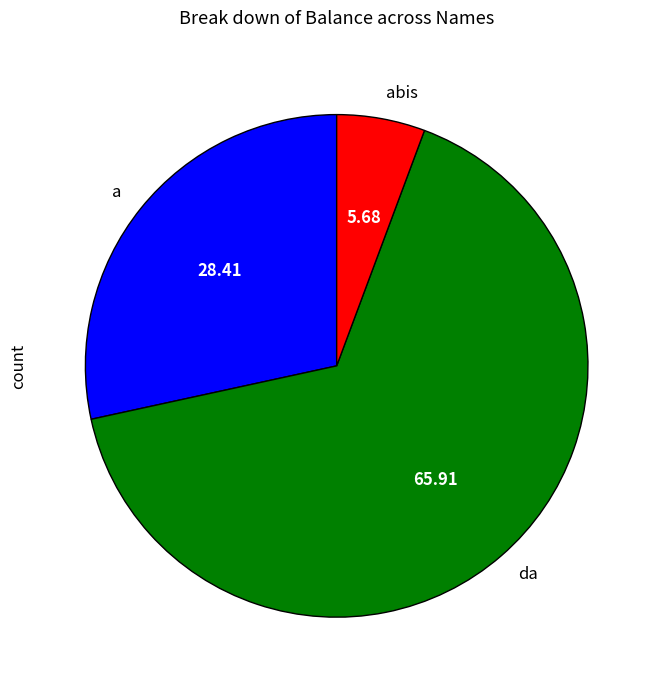

Does abis account for over 50% of the chart?

No